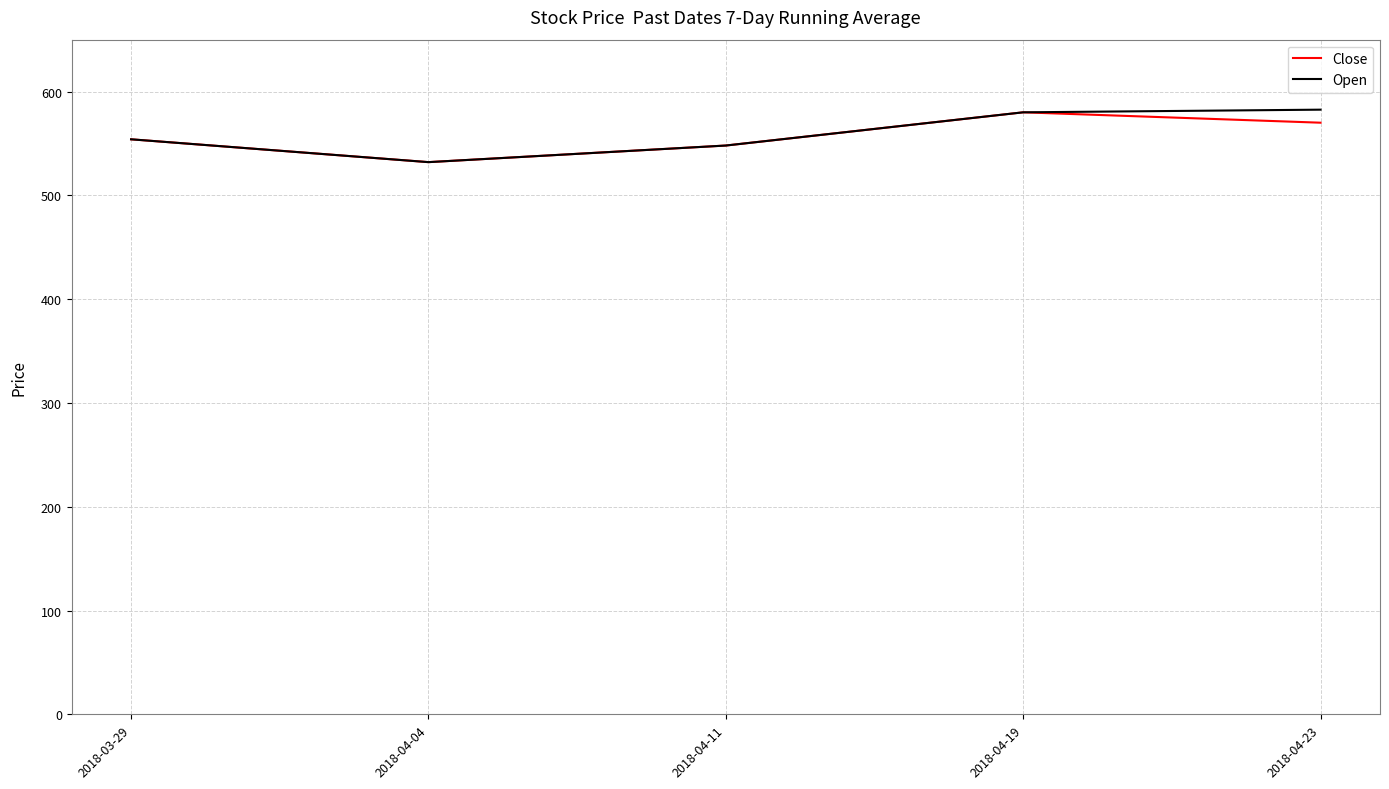

What is the total value across all series at 2018-04-04?

1064.0